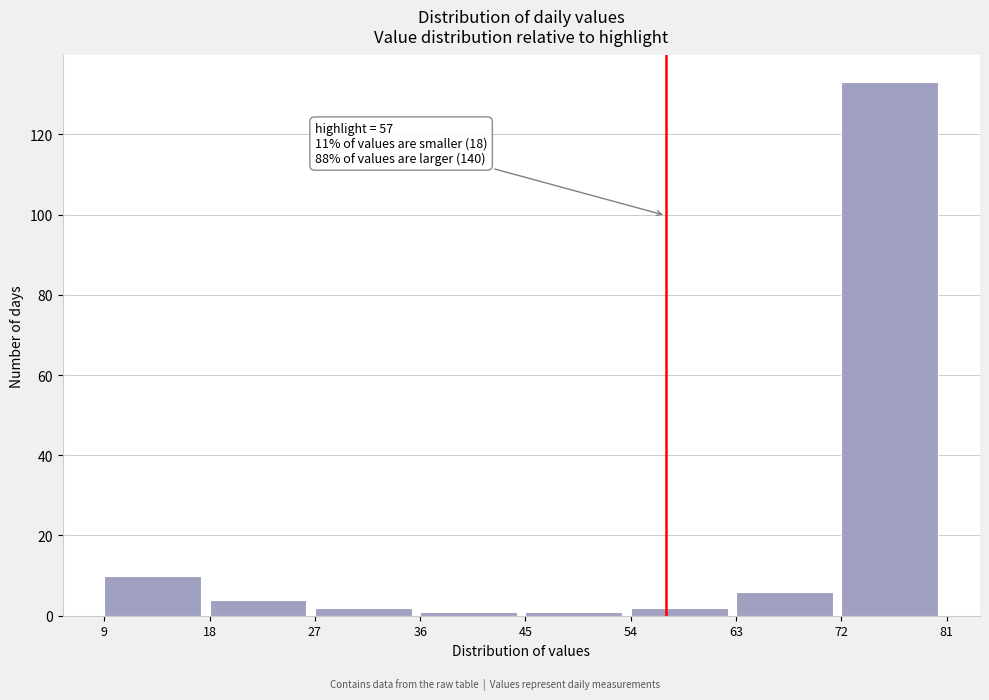

Over which range of the x-axis is the bar tallest?

72 to 81